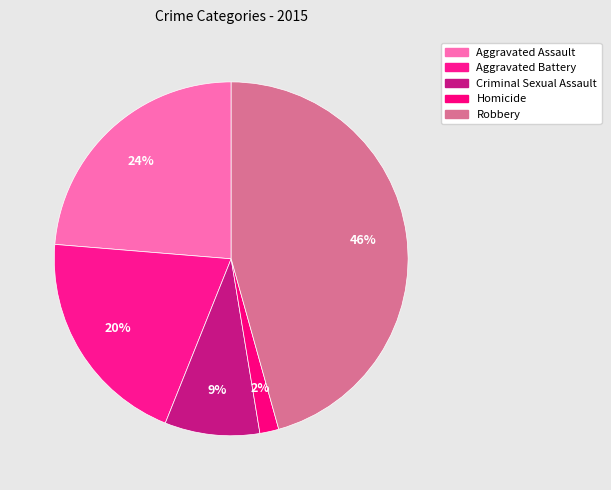

Count the number of slices in the pie.

5